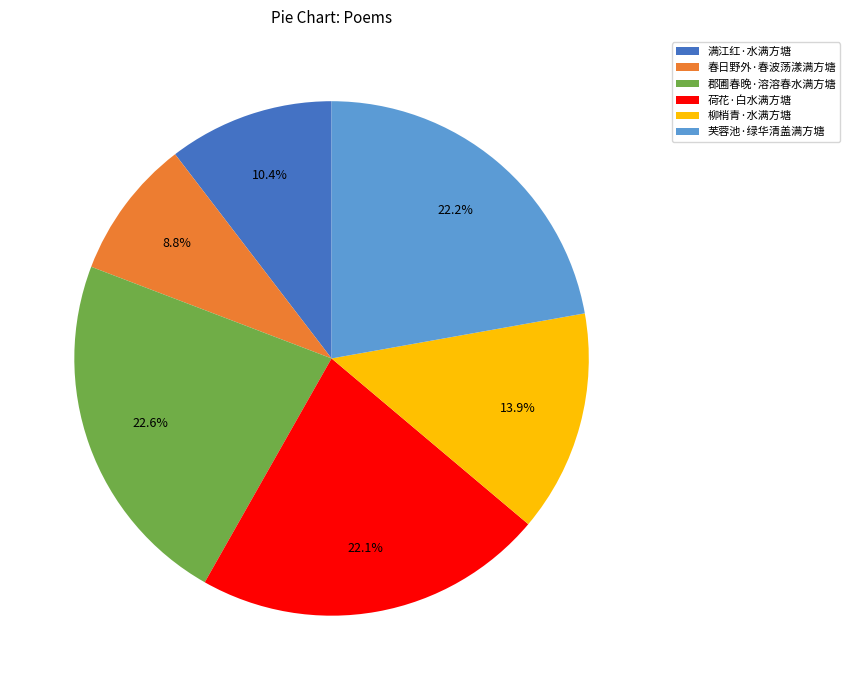

Which has a higher value, 芙蓉池·绿华清盖满方塘 or 满江红·水满方塘?

芙蓉池·绿华清盖满方塘